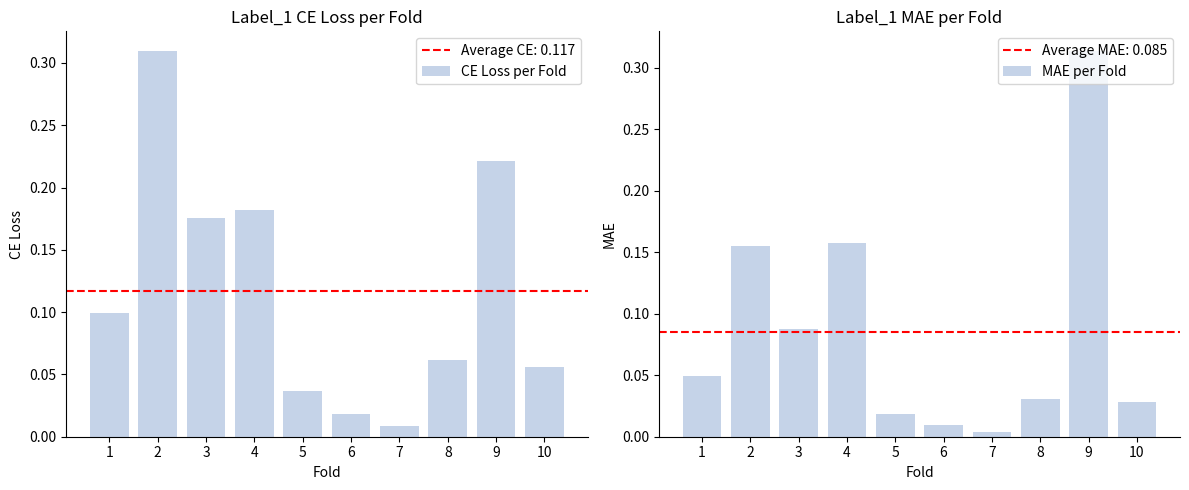

What is the sum of all CE Loss per Fold values?

1.2